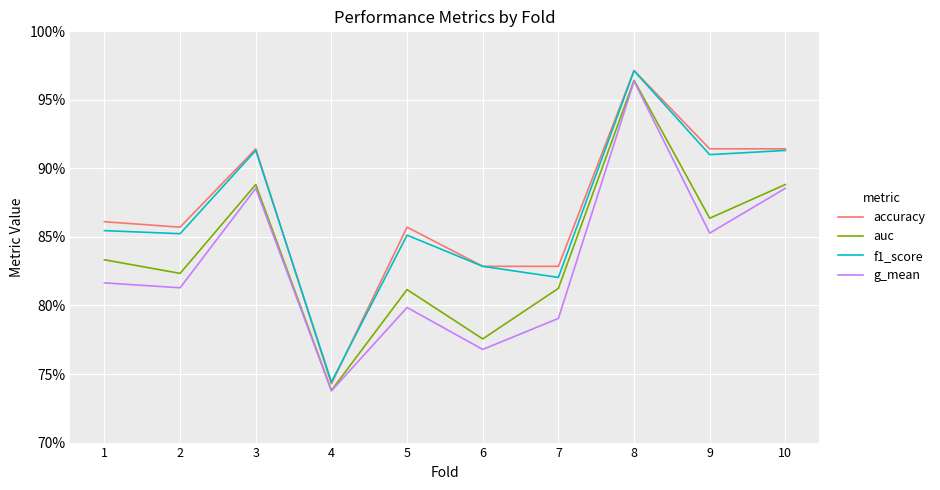

Rank the categories by g_mean value from lowest to highest.

4, 6, 7, 5, 2, 1, 9, 3, 10, 8